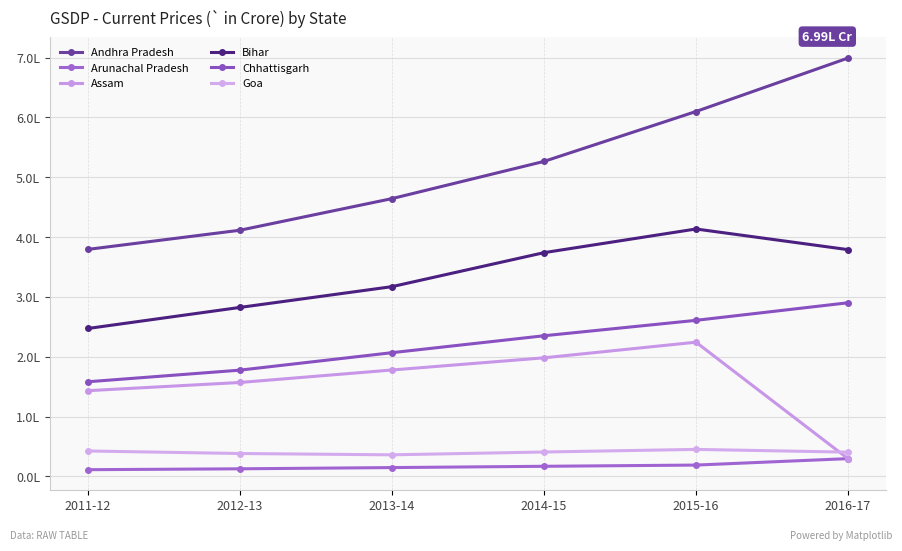

What are all the series names shown in the legend?

Andhra Pradesh, Arunachal Pradesh, Assam, Bihar, Chhattisgarh, Goa